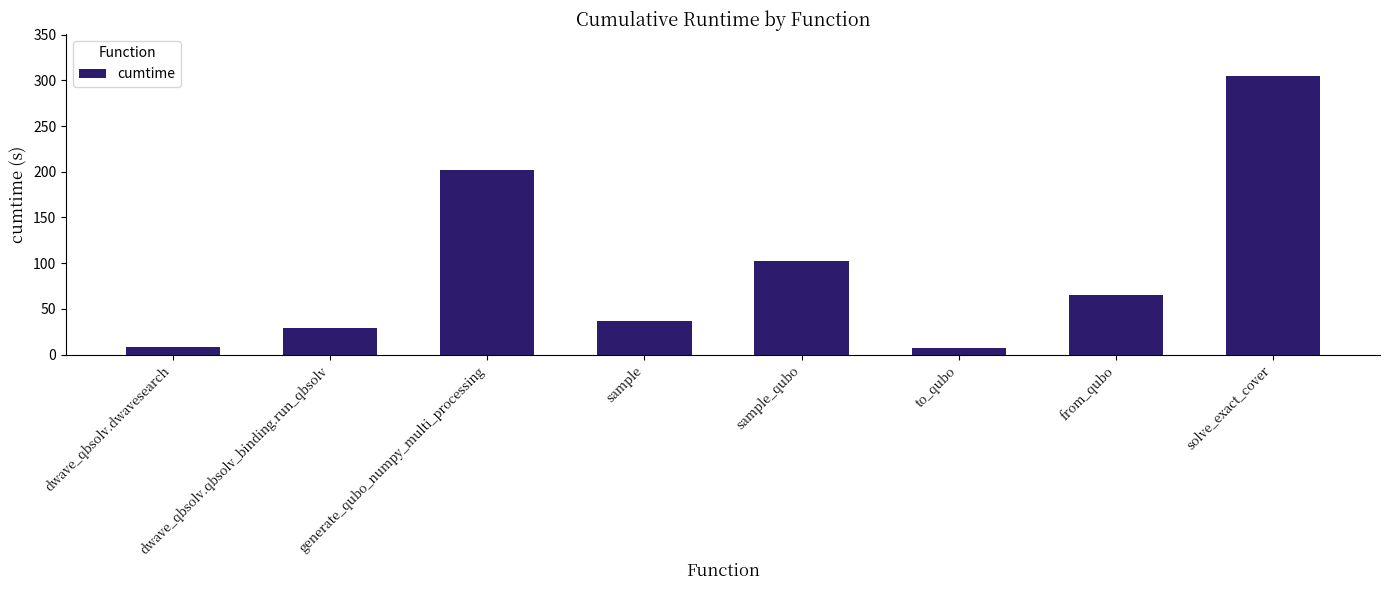

What is the approximate value at generate_qubo_numpy_multi_processing?

202.4